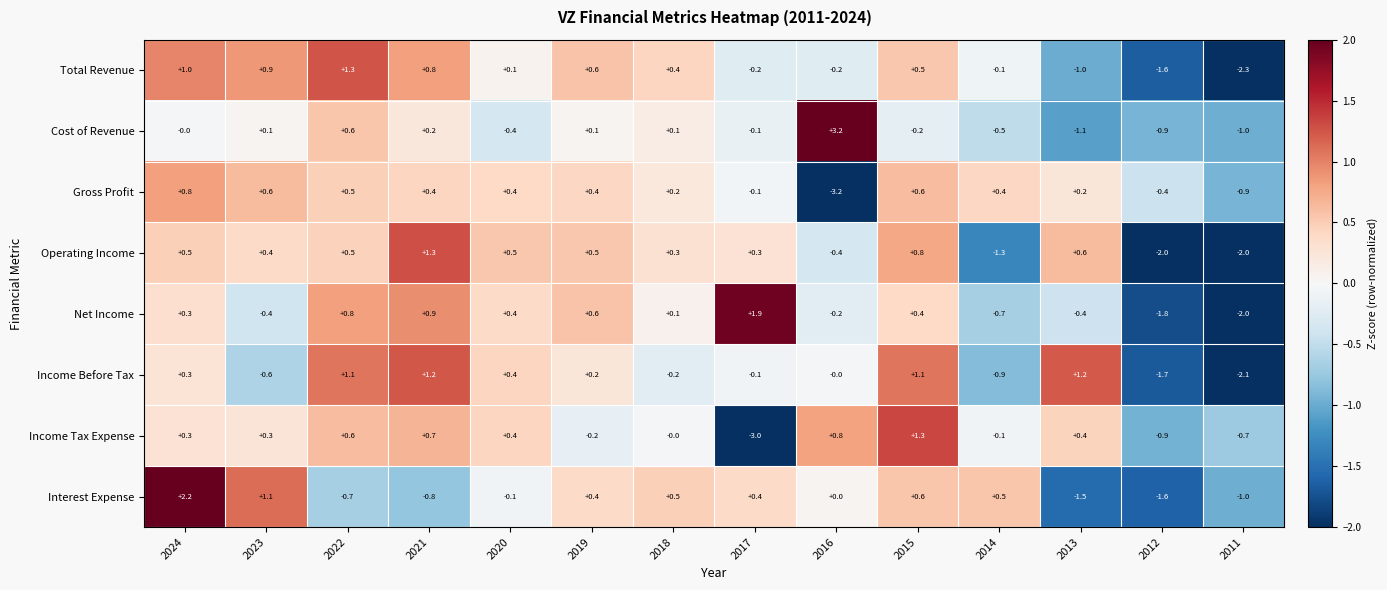

How many values in the Operating Income series exceed 0?

10